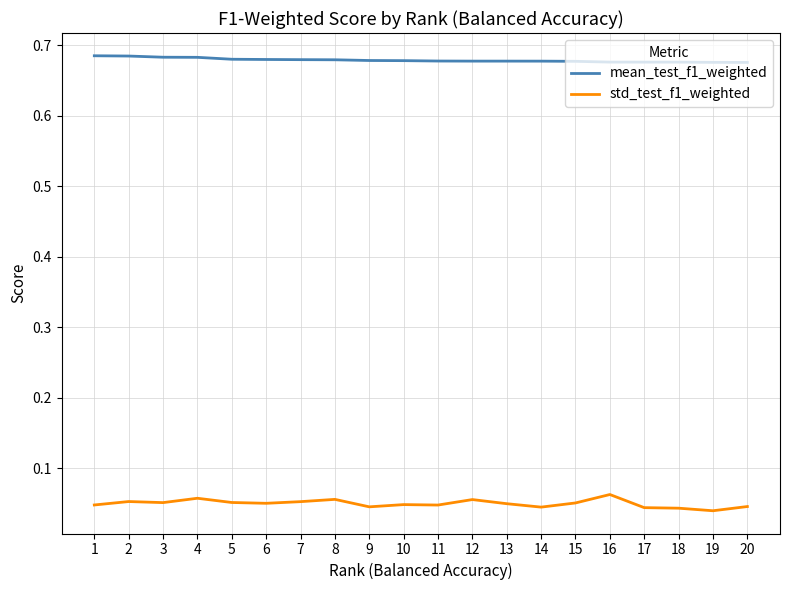

Which series has the largest total across all categories?

mean_test_f1_weighted